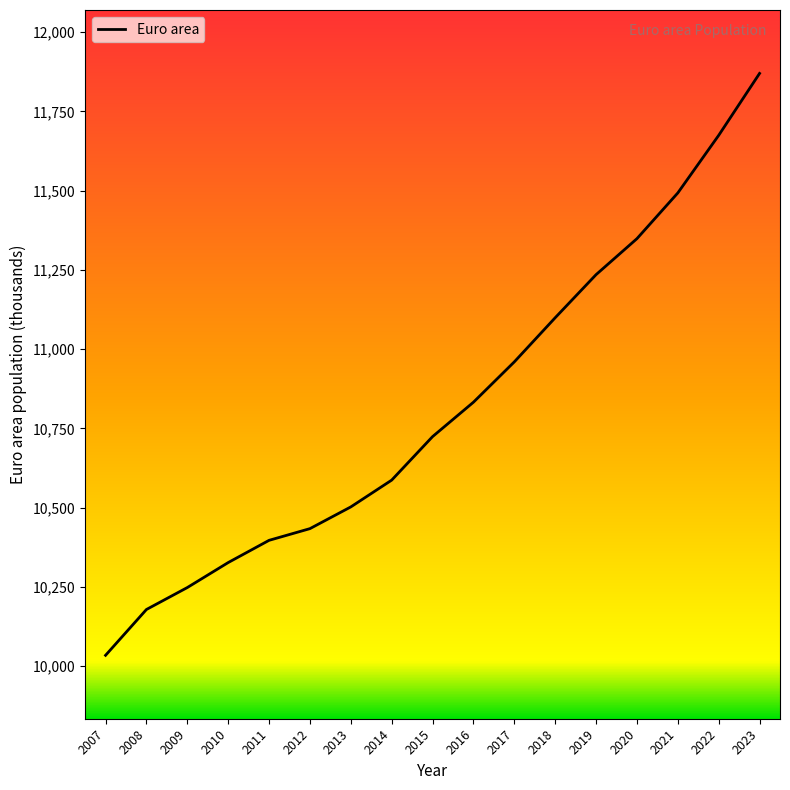

Is it true that the value at 2019 is 15578.6?

False